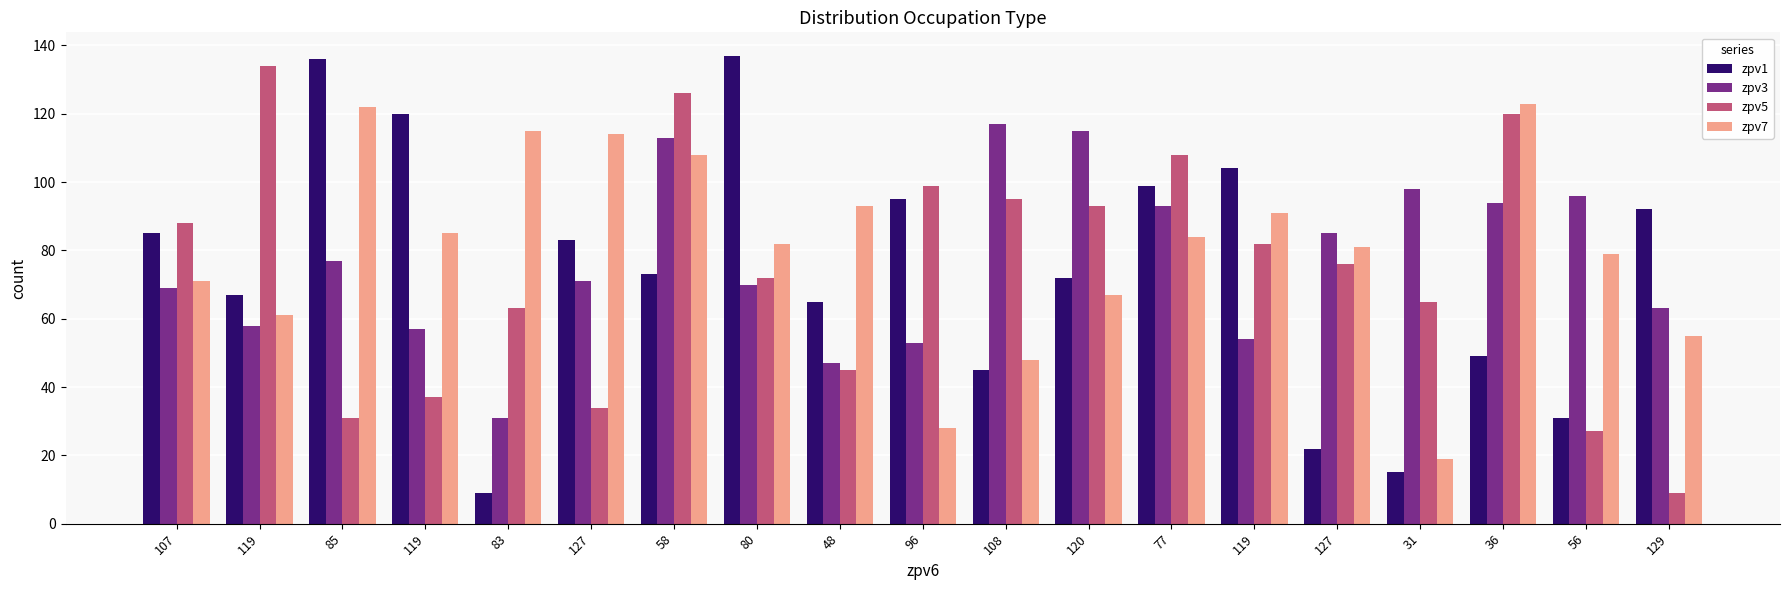

How many values in the zpv3 series are below 71?

9